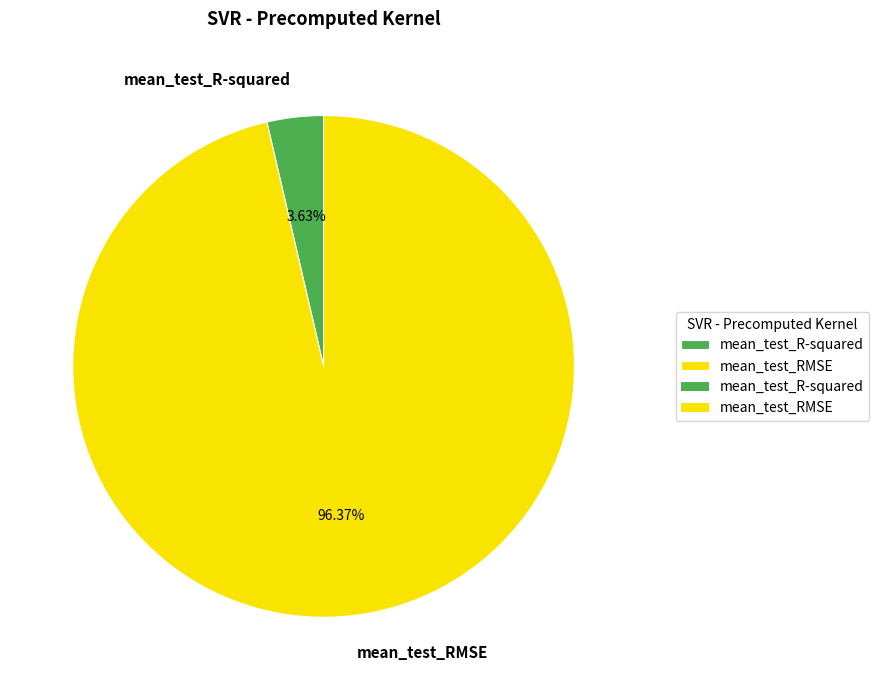

How much of the chart is everything except mean_test_R-squared?

96.4%